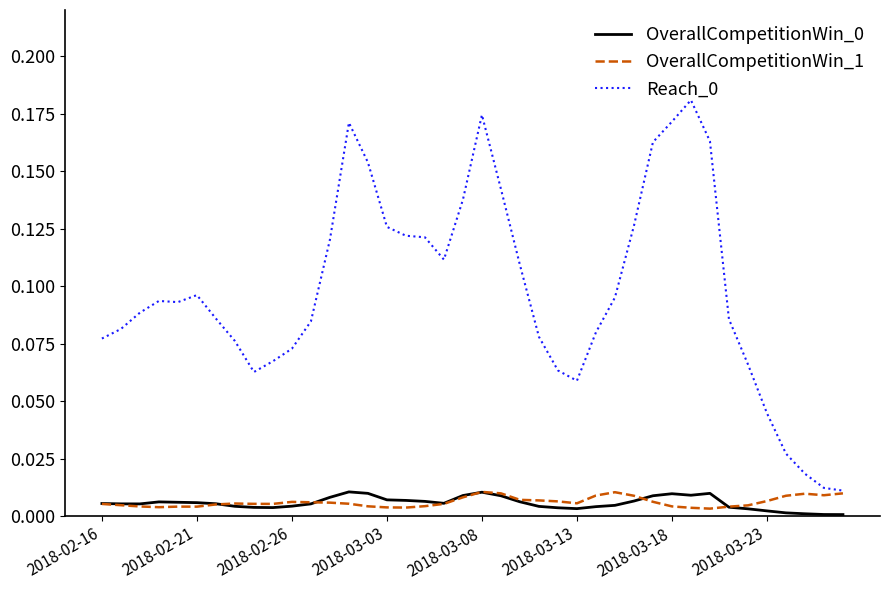

True or false: OverallCompetitionWin_0 and Reach_0 intersect in this chart.

False